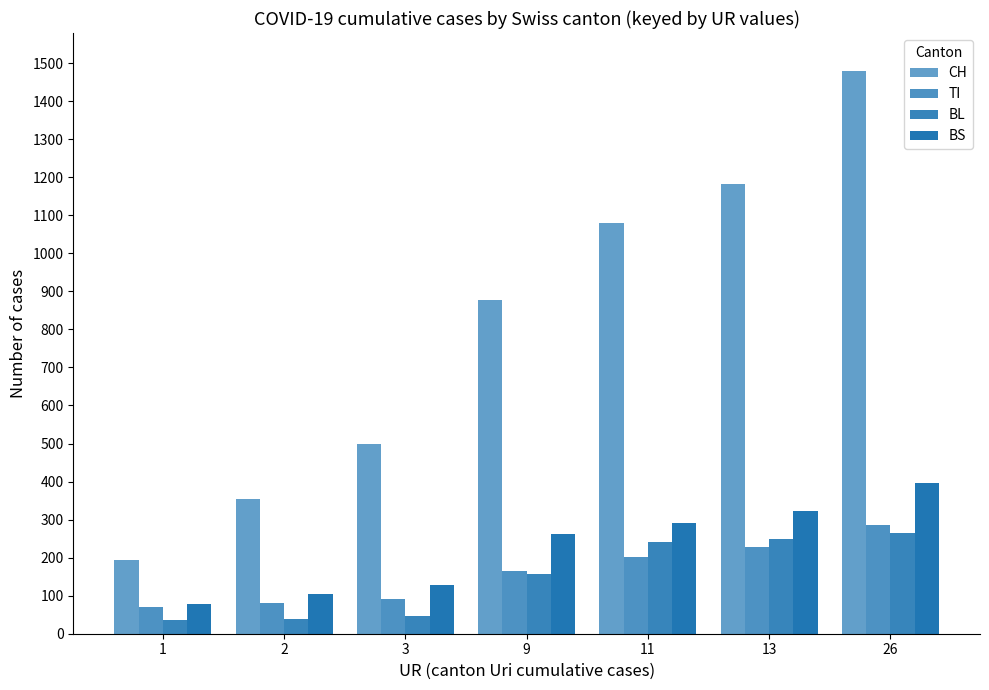

Count the number of categories in the chart.

7